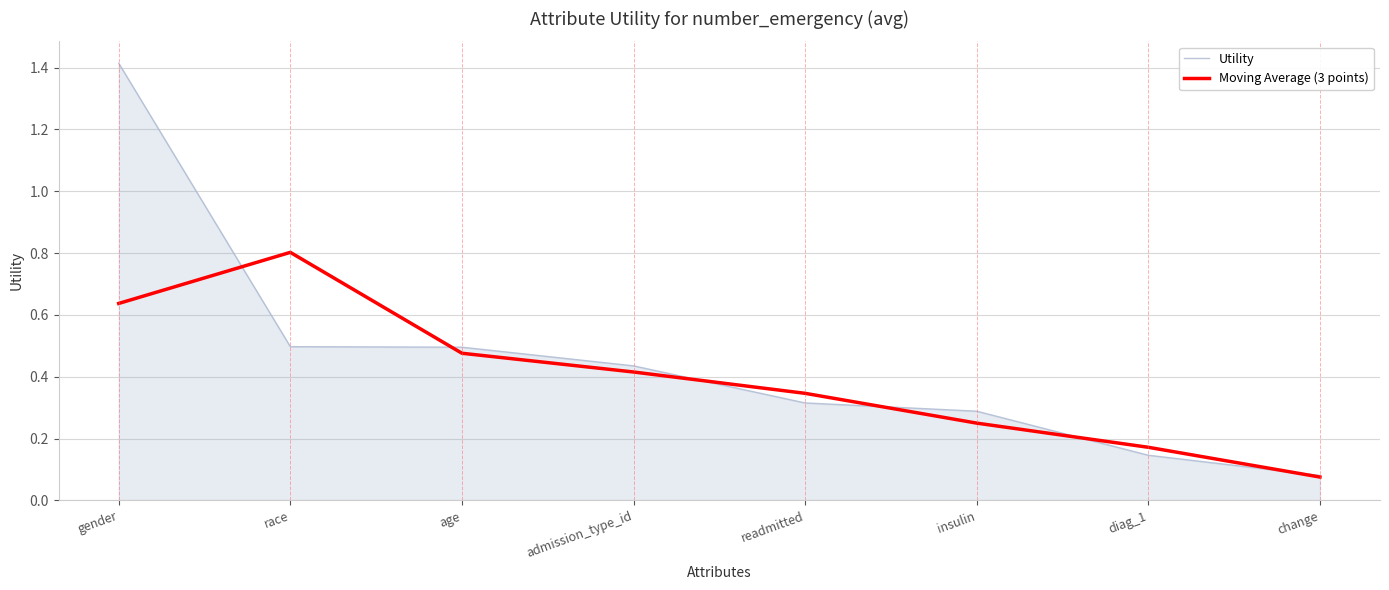

Rank the series by their maximum value, from highest to lowest.

Utility, Moving Average (3 points)